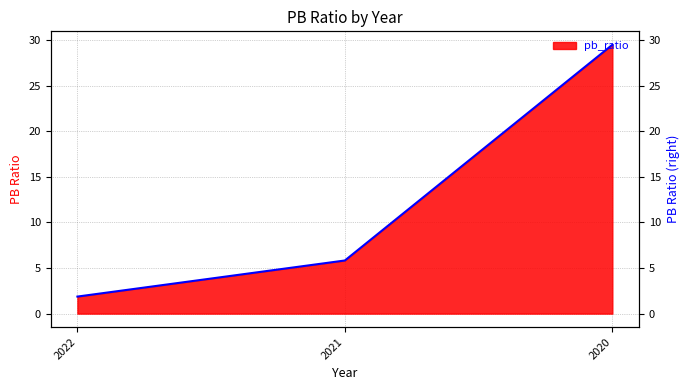

Reading left to right, extract all data points from this chart.

2022=1.9	2021=5.8	2020=29.5